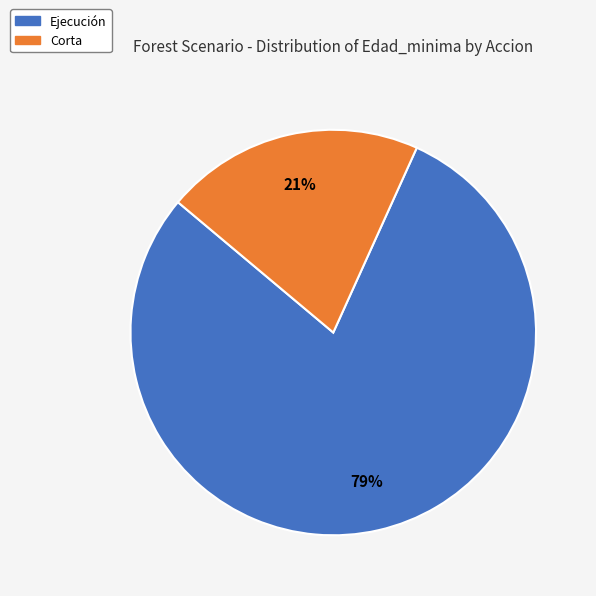

Is there any slice that represents more than half of the pie?

Yes